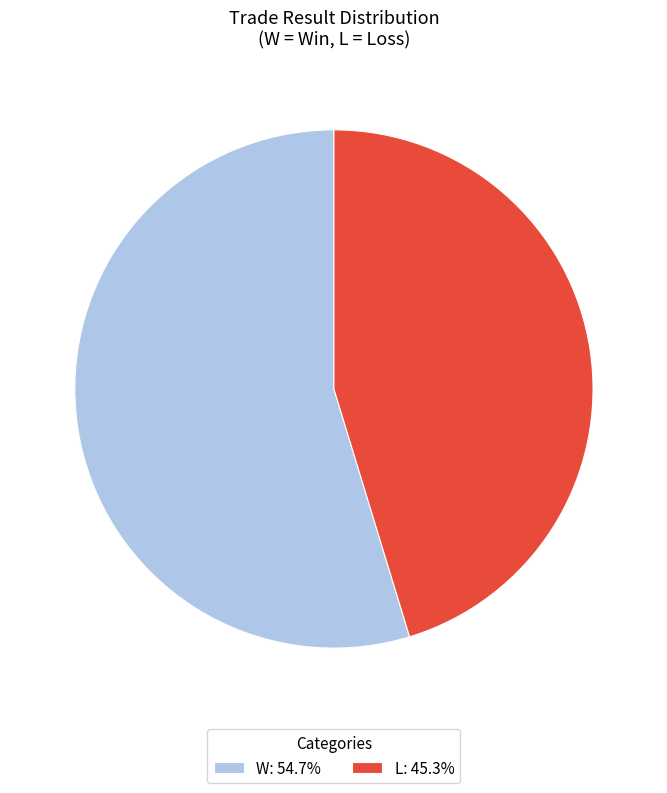

Which category accounts for the majority?

W